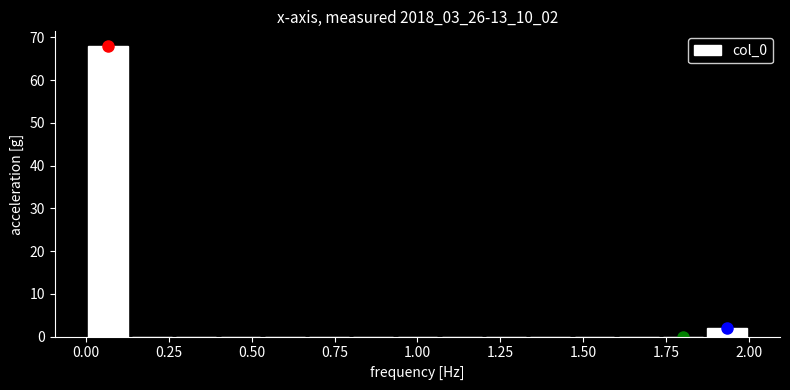

Read against the x-axis, roughly where is the centre of the tallest bar?

0.05